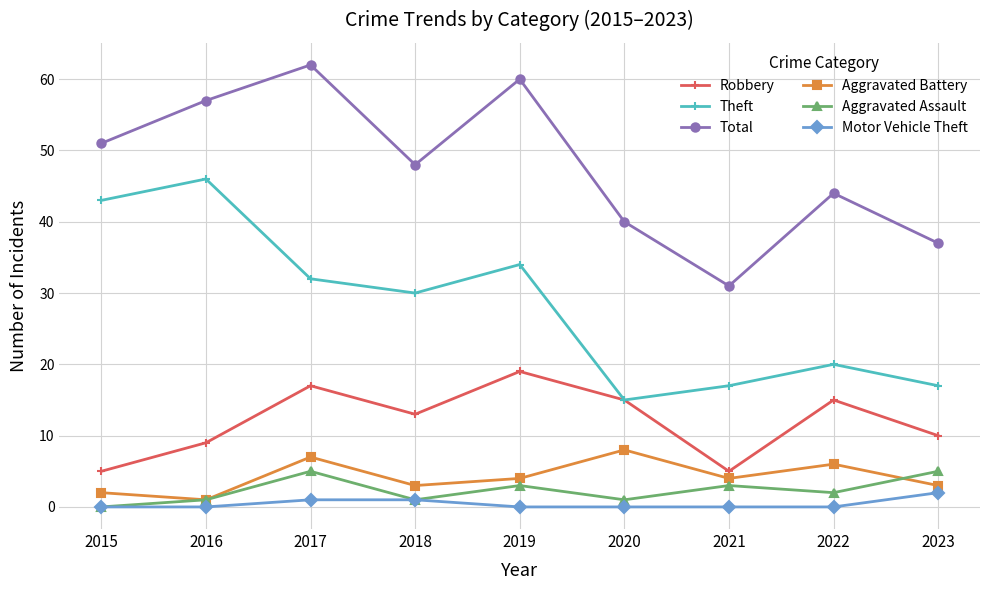

Rank the series by their maximum value, from lowest to highest.

Motor Vehicle Theft, Aggravated Assault, Aggravated Battery, Robbery, Theft, Total